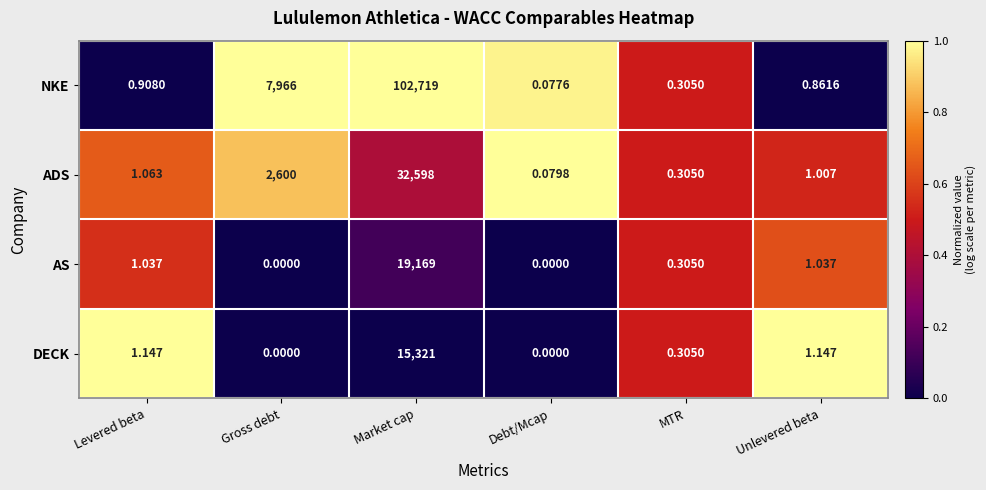

How many positive values does the DECK series have?

4